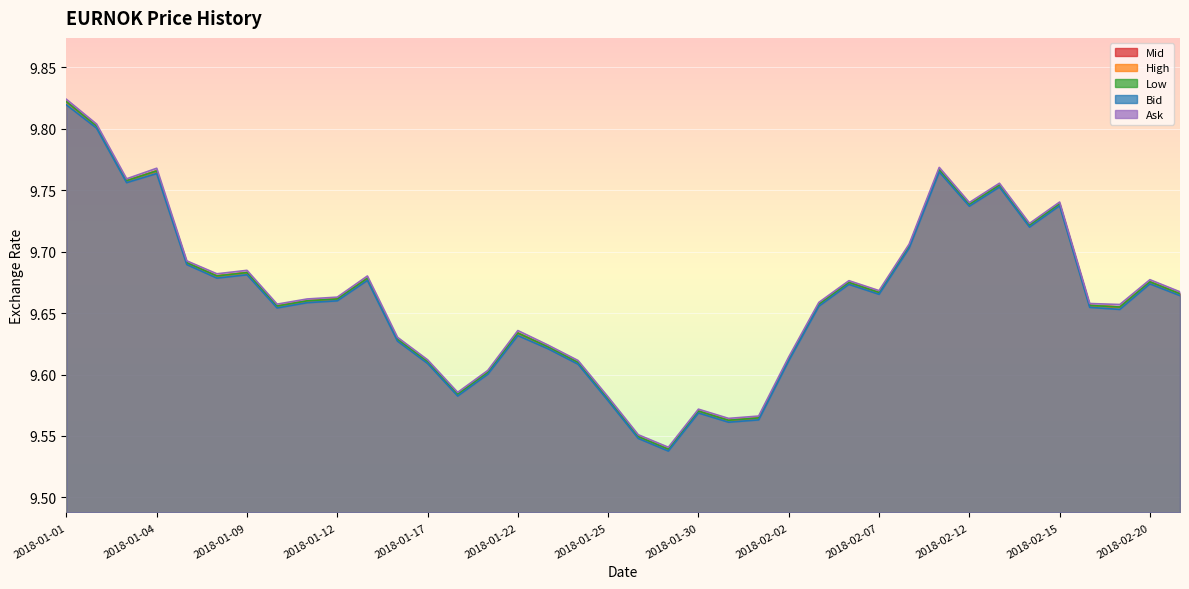

True or false: High has more than 2 interior local peaks.

True